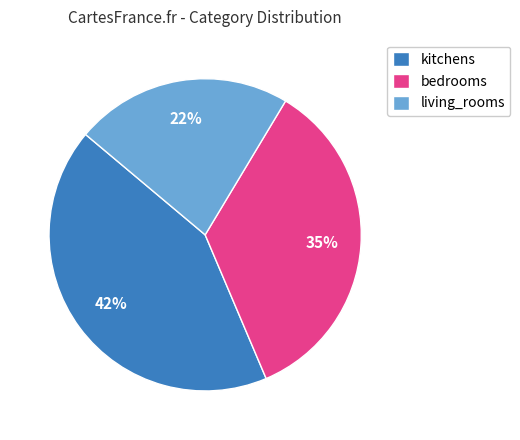

To the nearest percent, what is the average slice percentage?

33%